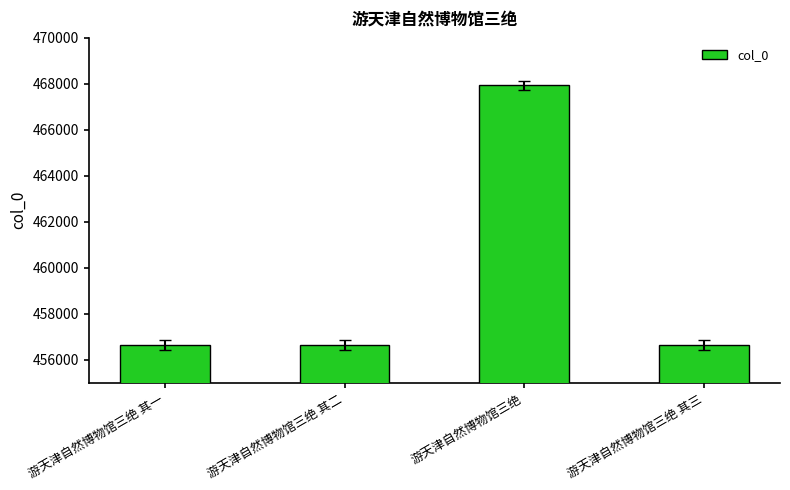

Which category has the highest value across all series?

游天津自然博物馆三绝